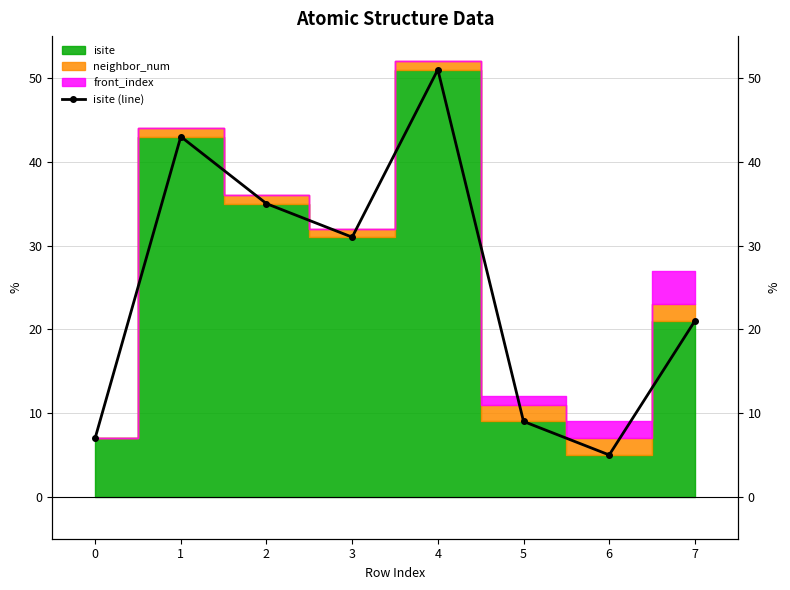

Reading left to right, transcribe all the data shown in this chart.

7	43	35	31	51	9	5	21